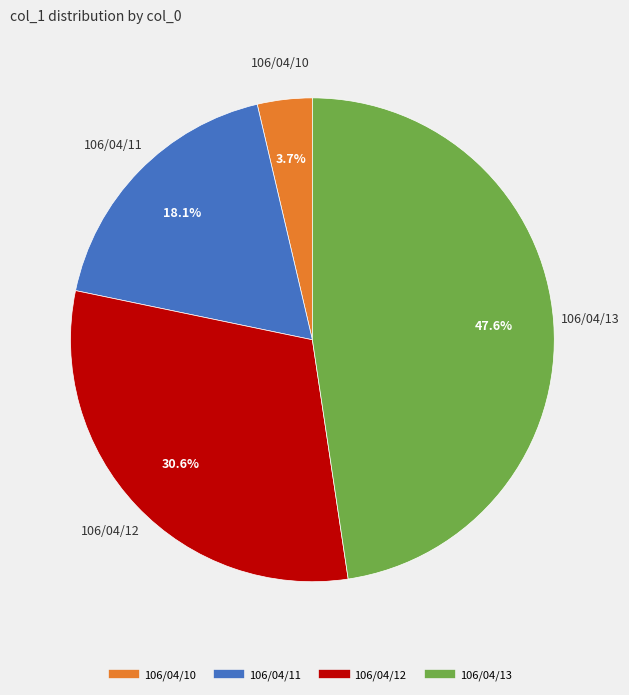

To the nearest percent, what is the difference between the largest and smallest slice percentages?

44%